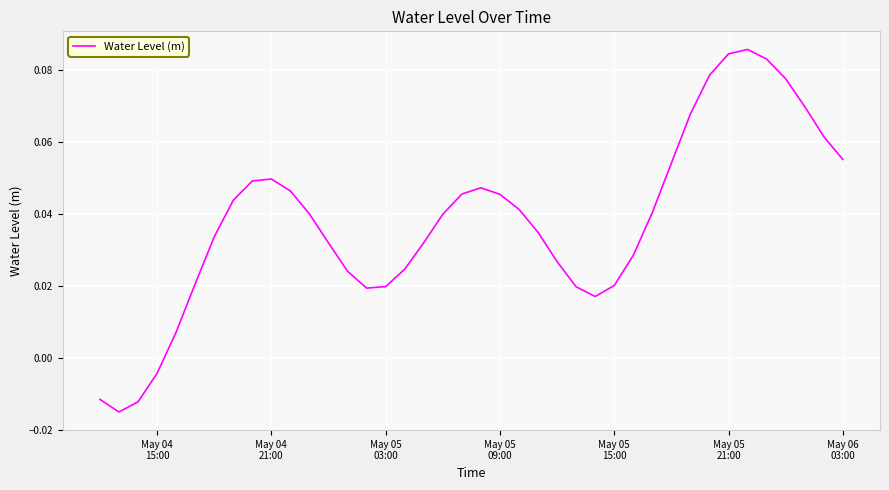

How many points are lower than both their immediate neighbors (excluding endpoints)?

3